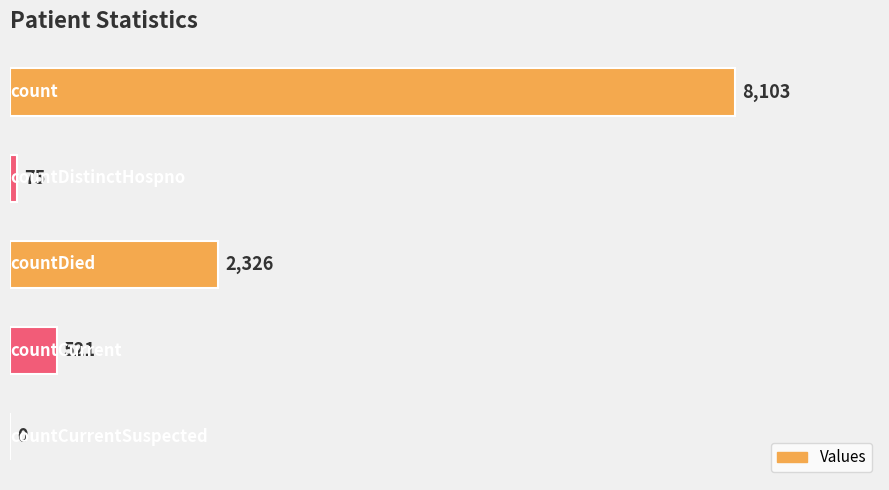

What is the maximum value shown in the chart?

8103